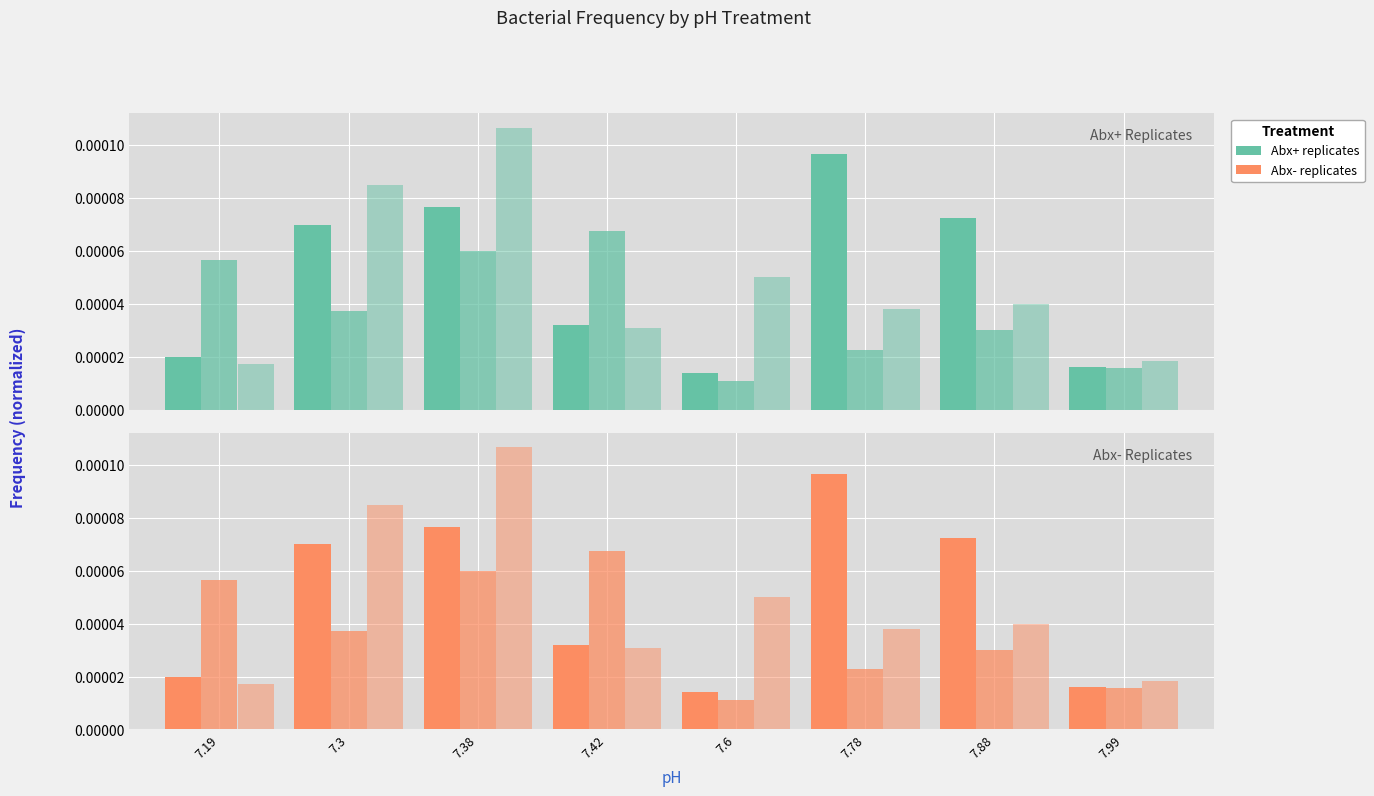

The Frequency rep3 series shows 0.0 at 7.99. True or false?

True